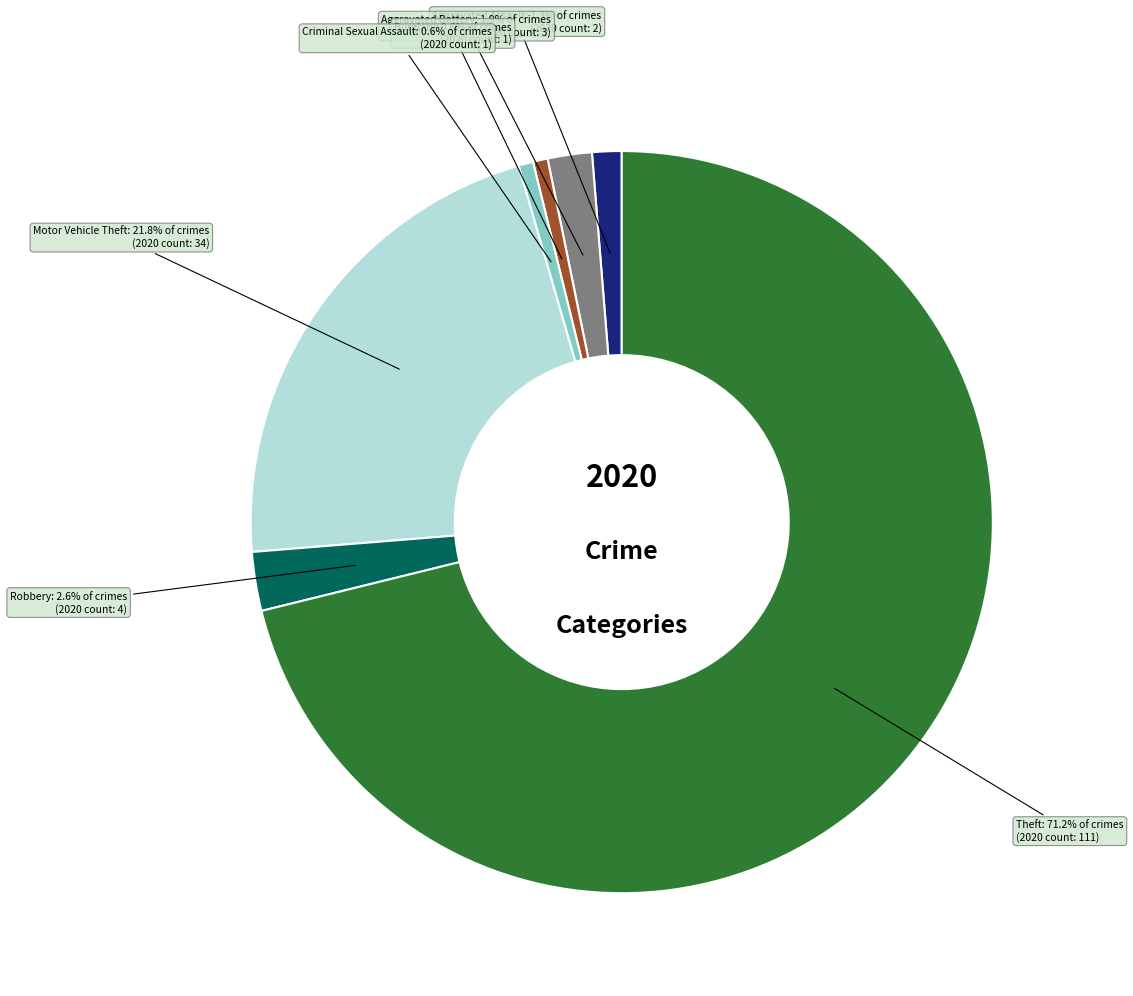

Is it true that Aggravated Battery is 10% of the pie?

False